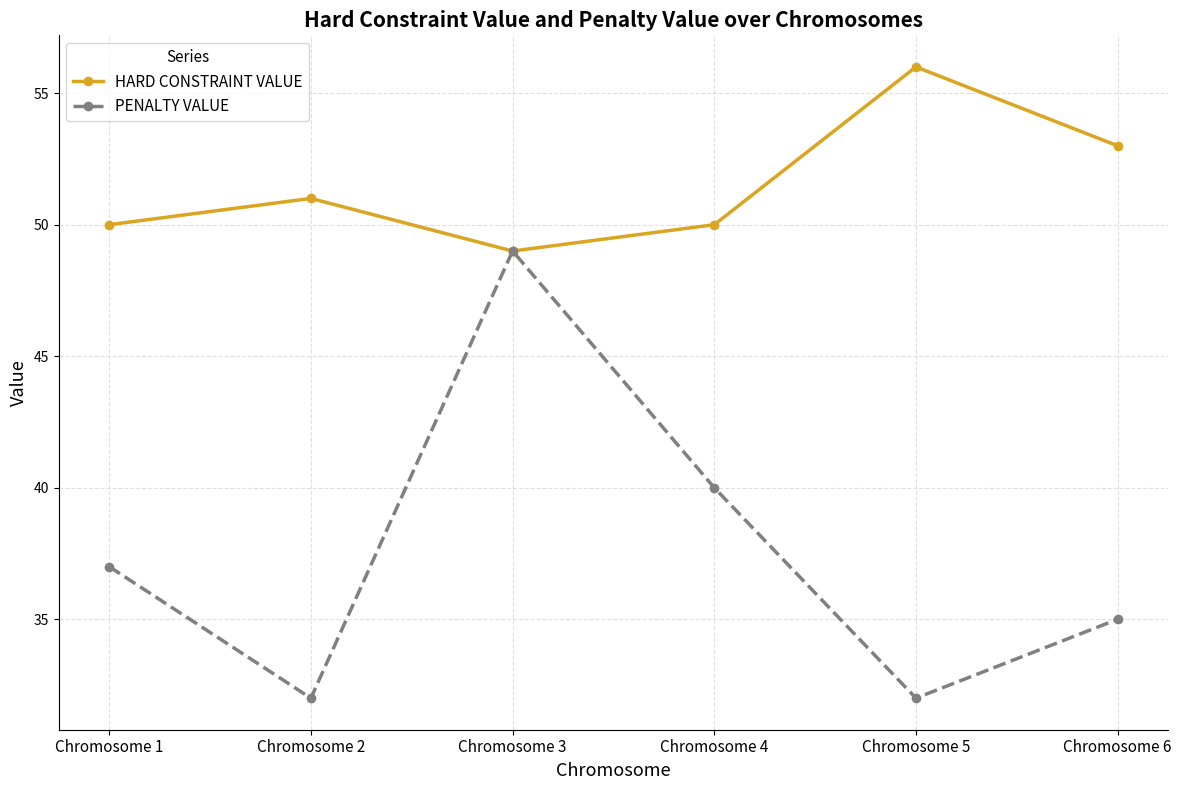

What is the maximum value shown in the chart?

56